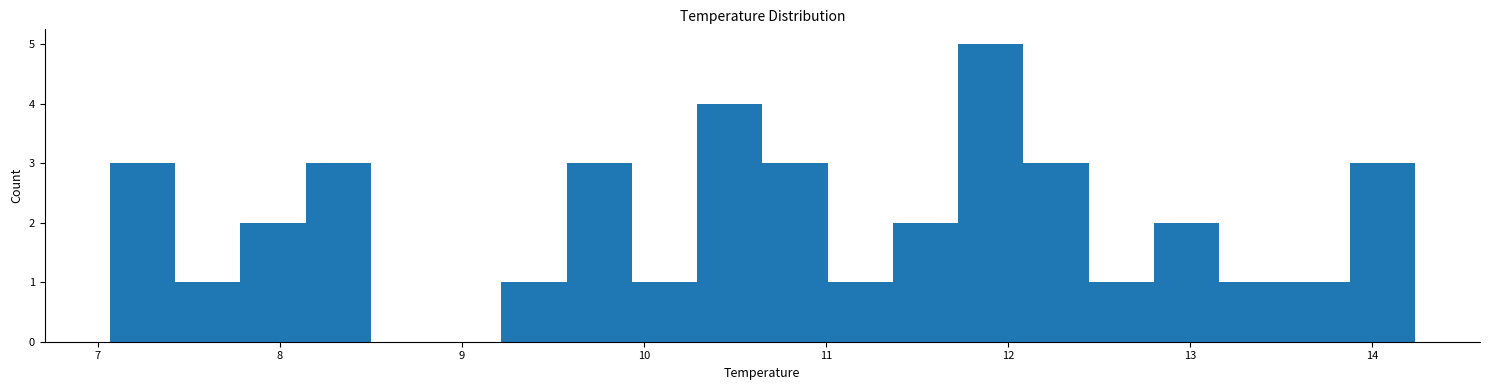

Around what value on the x-axis is the tallest bar? Give the approximate position of its centre, as read against the axis.

11.9